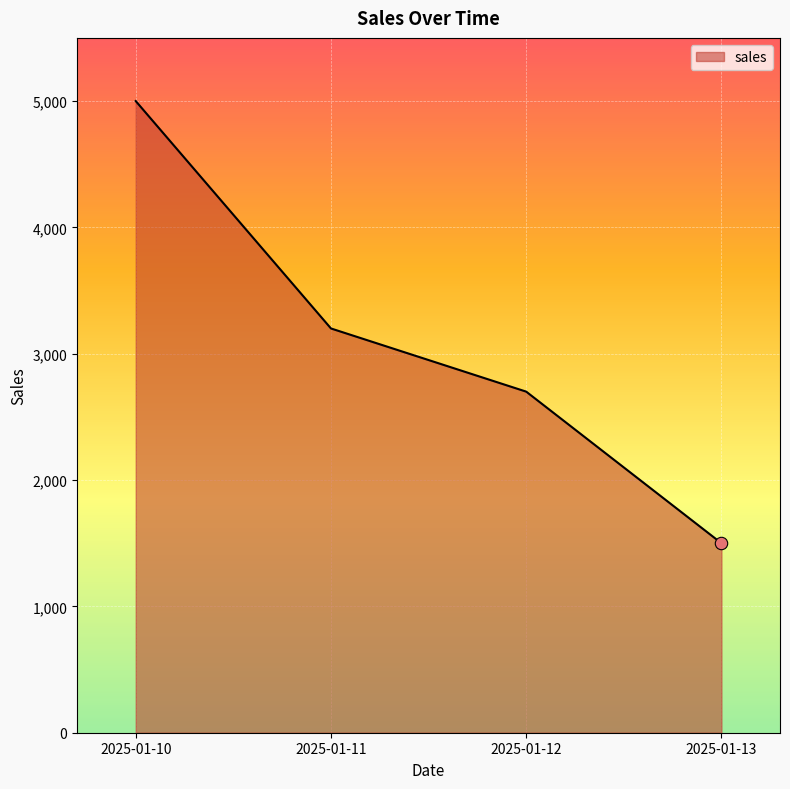

Approximately how many times larger is the value at 2025-01-10 compared to 2025-01-13?

3.3